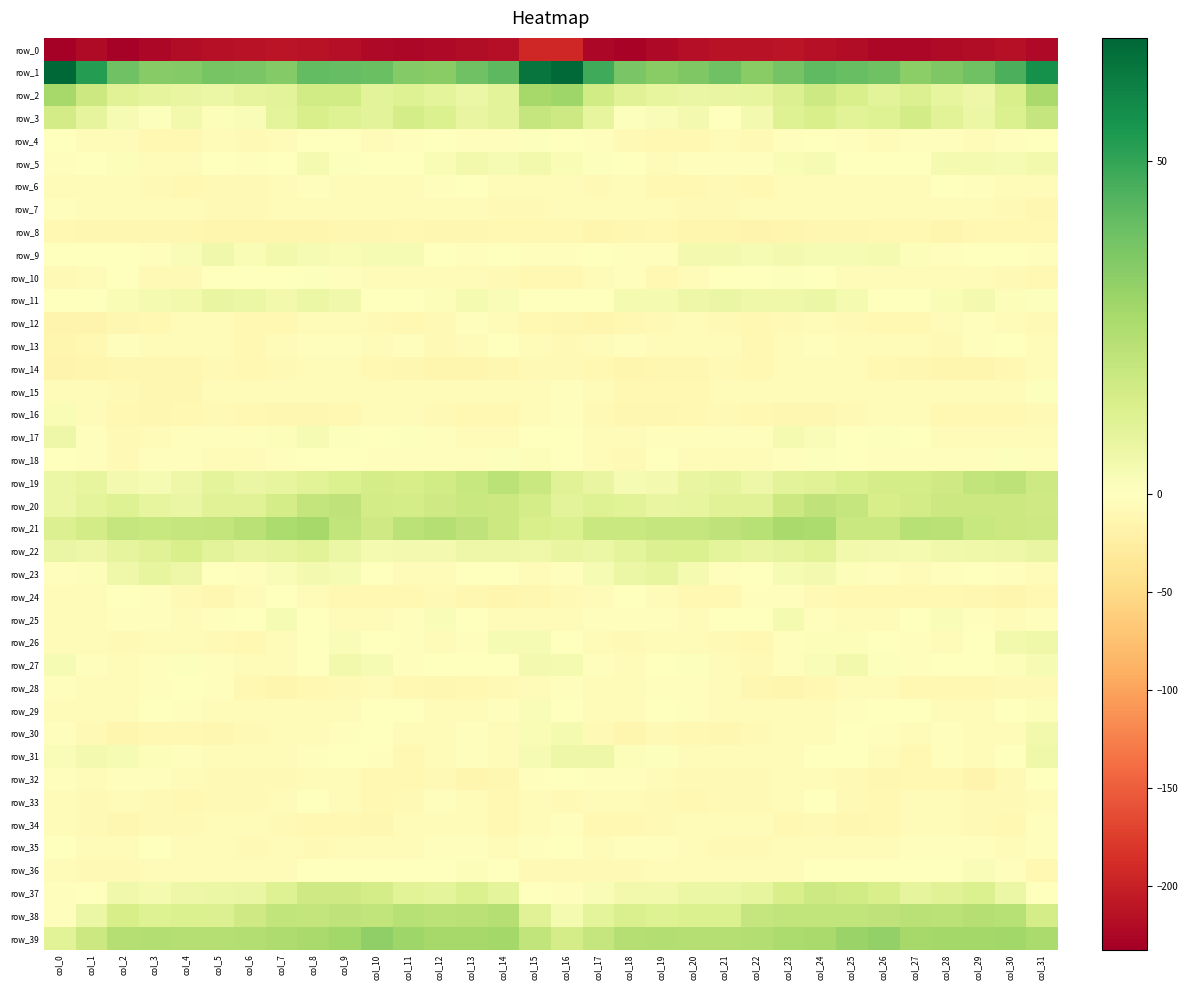

How many data points in row_11 are above 3?

17